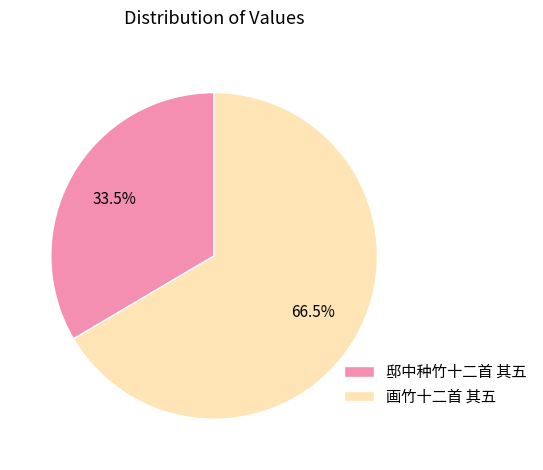

What is the largest slice in the pie chart?

画竹十二首 其五